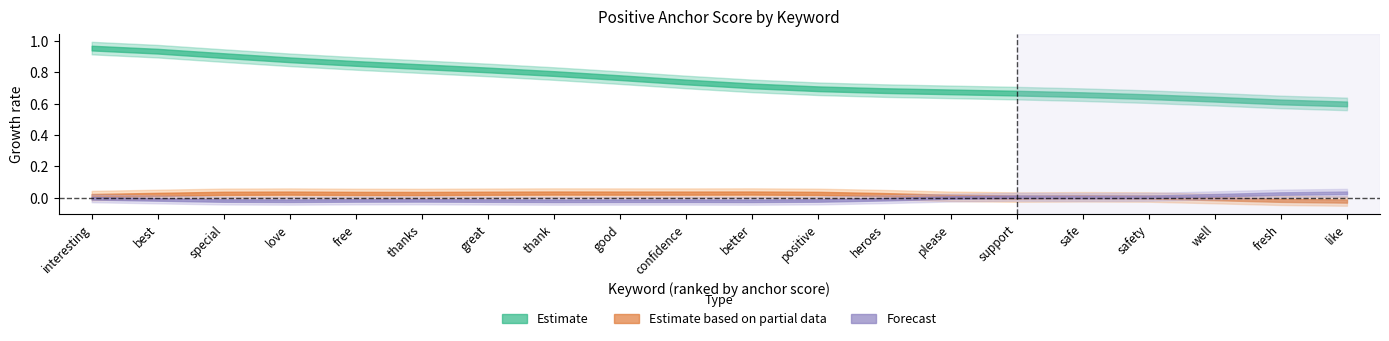

The value of pos_pct at safety is 0.7. True or false?

False